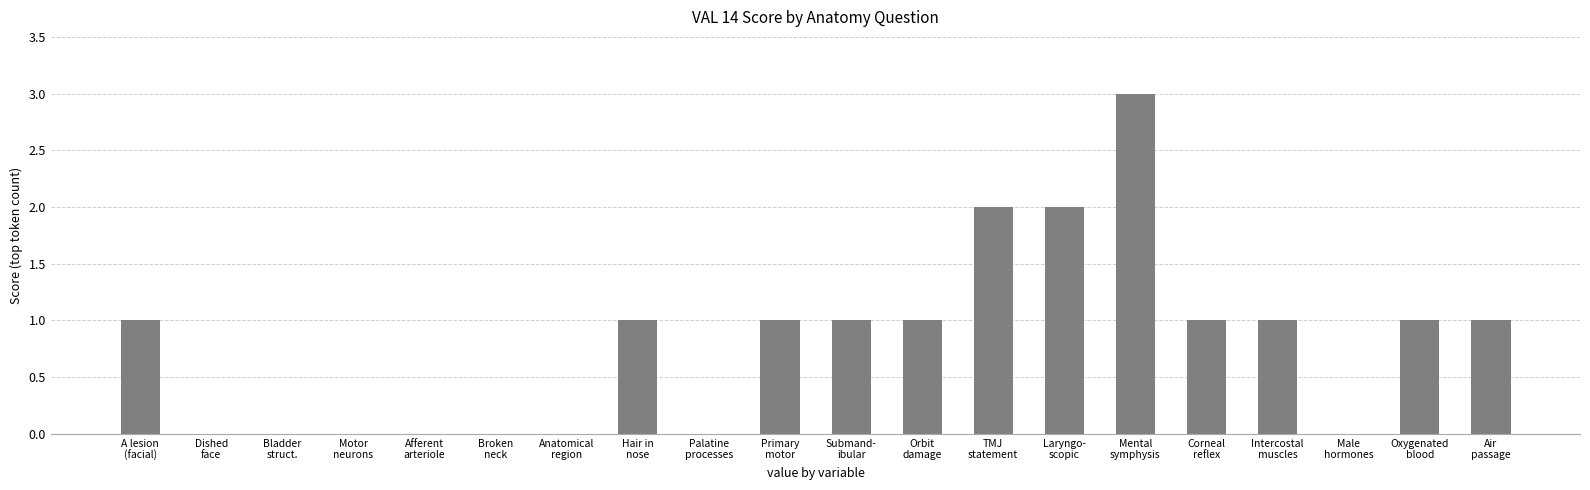

Are the bars horizontal?

No